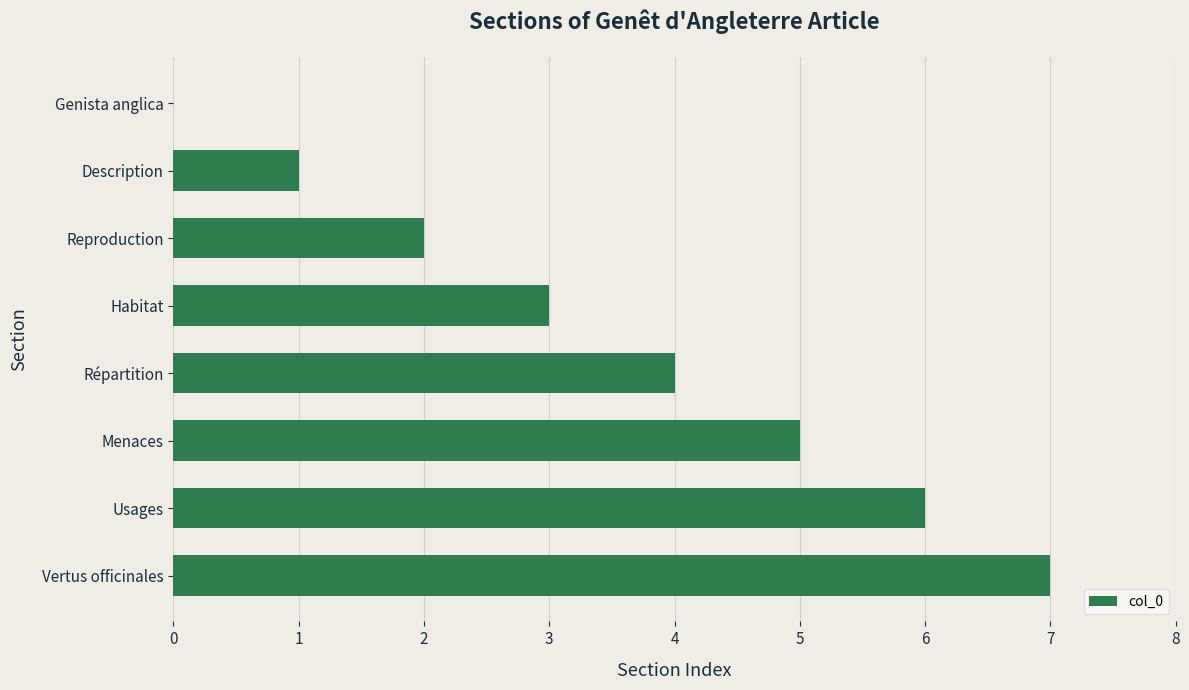

Approximately how many times larger is the value at Habitat compared to Menaces?

0.6